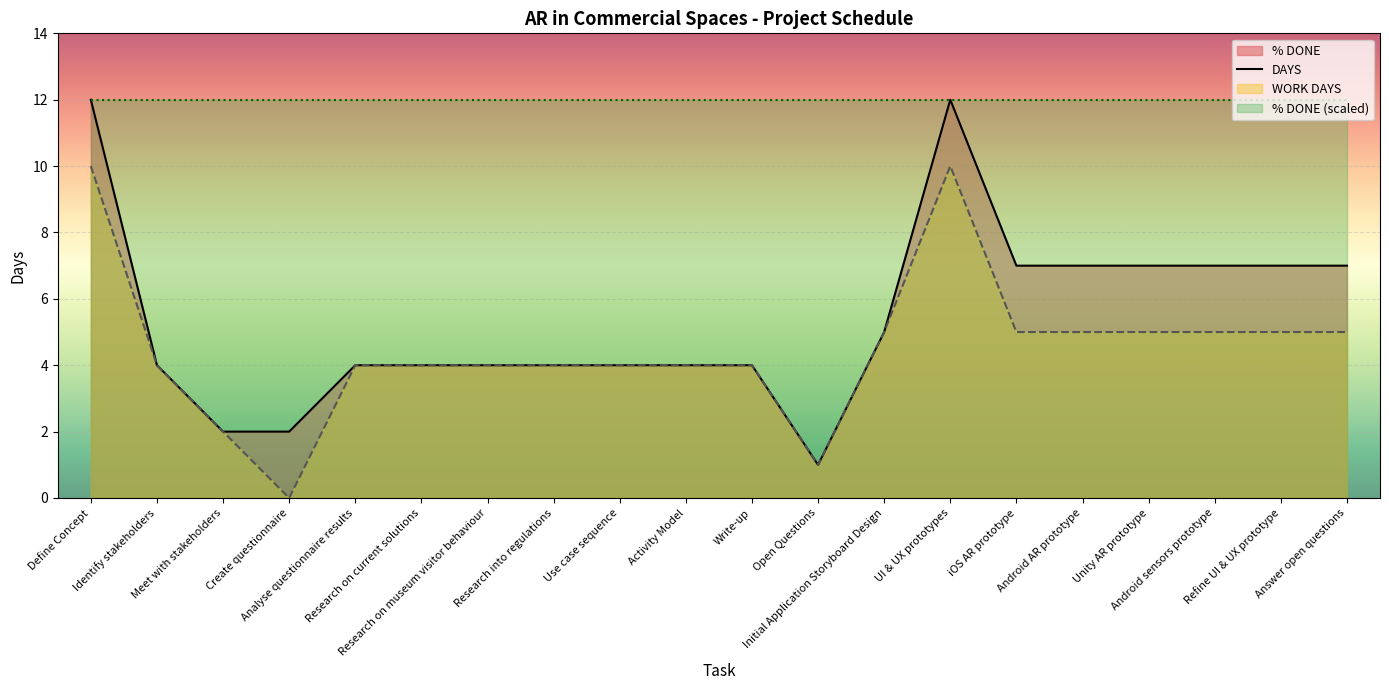

What is the difference between the values at Research into regulations and Android sensors prototype?

3